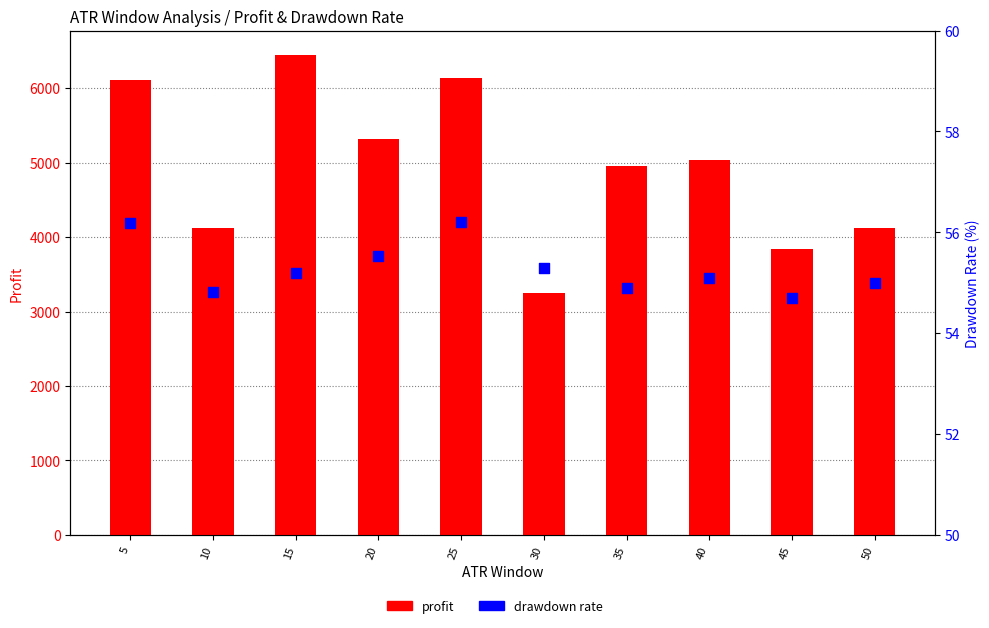

Which series has the widest spread of Y values?

profit